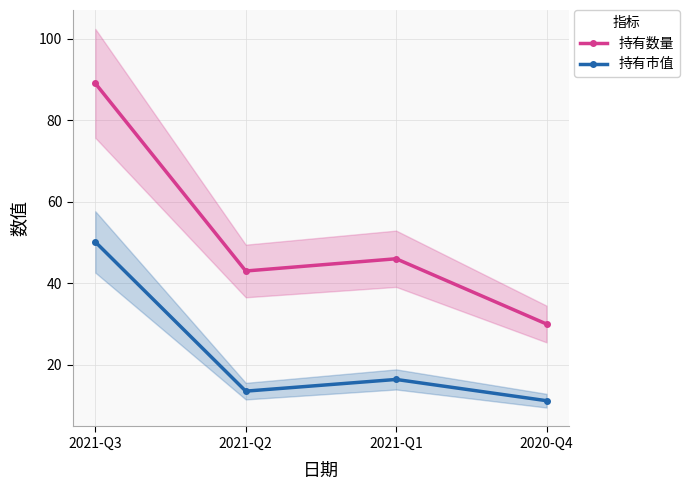

What are all the series names shown in the legend?

持有数量, 持有市值